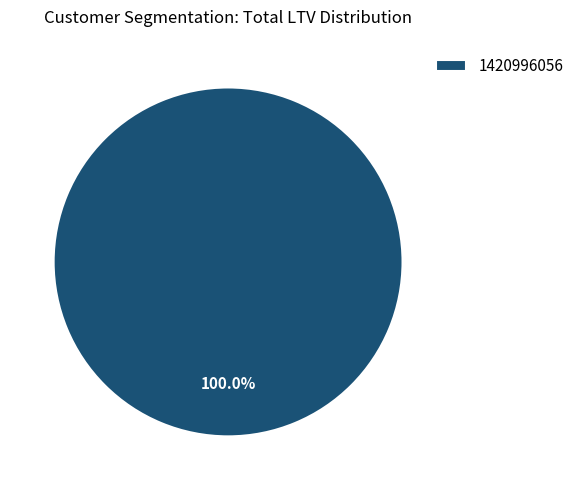

Rank the categories by value from lowest to highest.

1420996056